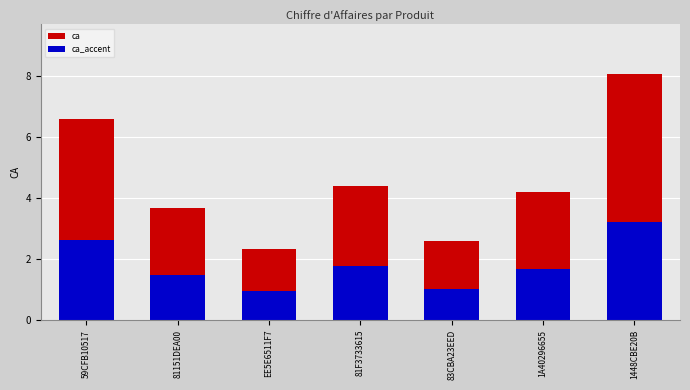

What is the approximate value of ca at 59CFB10517?

6.6